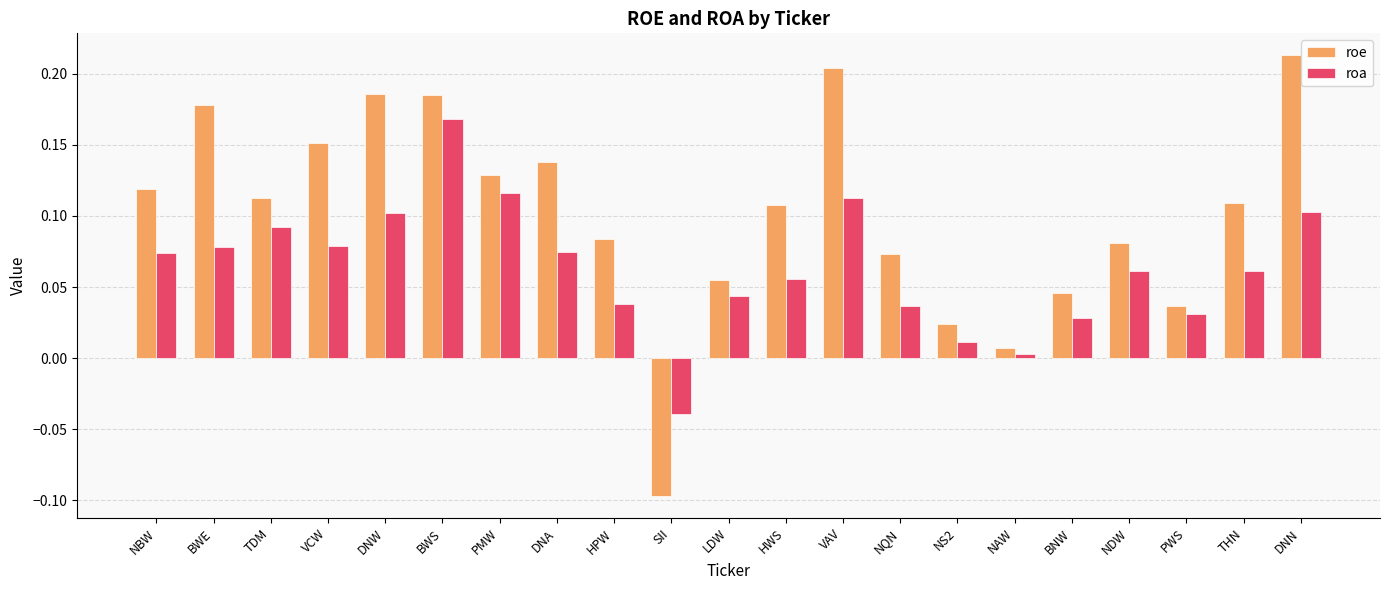

Which category has the lowest value in the roa series?

SII